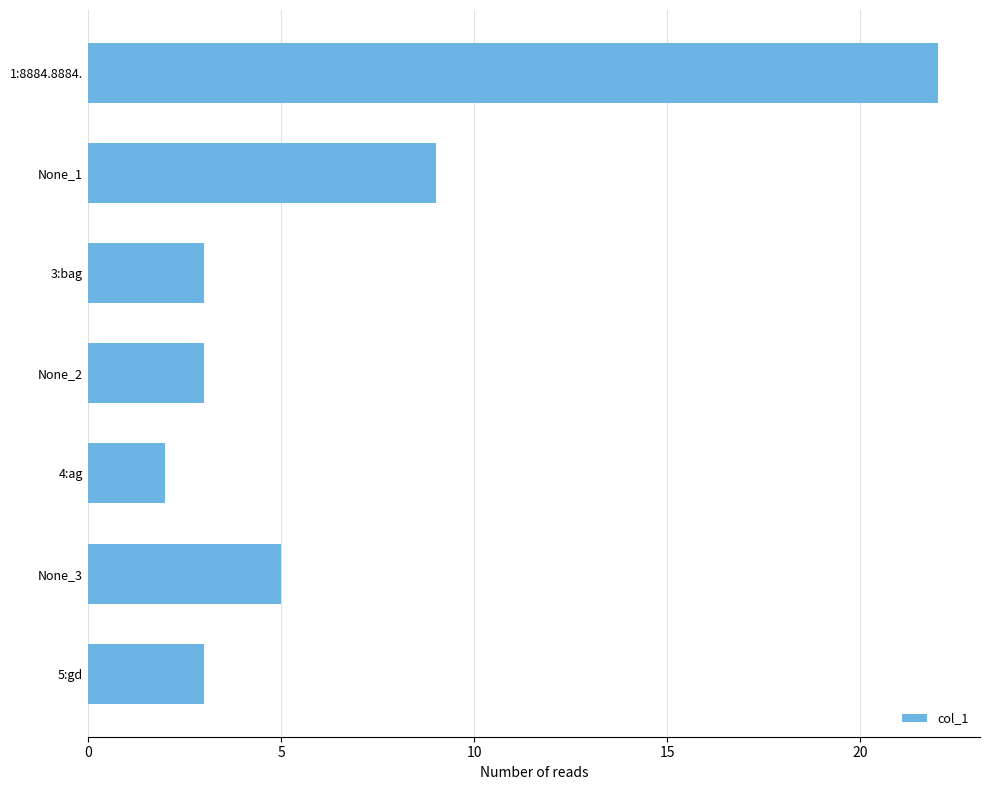

What is the label of the 4th bar from the top?

None_2